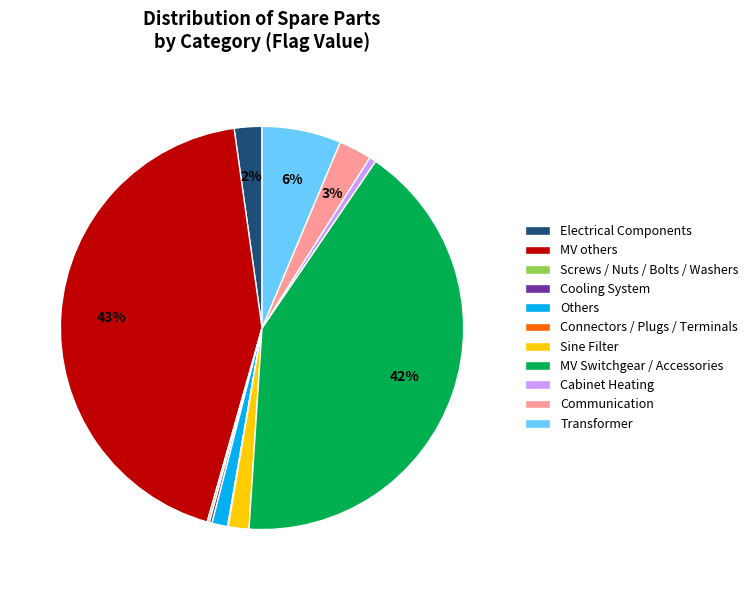

Is Transformer the majority of the pie?

No